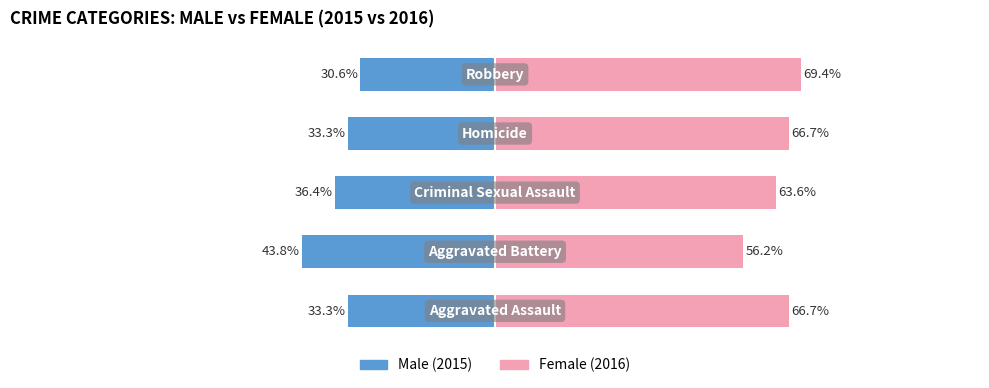

What are all the series names shown in the legend?

Male, Female